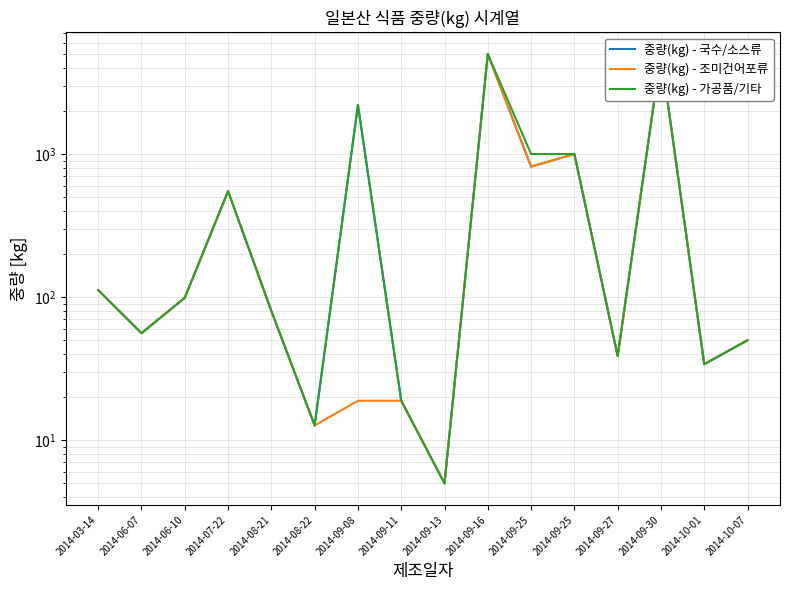

Reading left to right, list all the values displayed in this chart.

중량(kg) - 국수/소스류: 112.0	56.0	99.0	550.0	80.0	12.7	2200.0	18.9	5.0	4992.0	815.4	1000.0	38.8	5010.0	34.0	50.0
중량(kg) - 조미건어포류: 112.0	56.0	99.0	550.0	80.0	12.7	18.9	18.9	5.0	4992.0	815.4	1000.0	38.8	5010.0	34.0	50.0
중량(kg) - 가공품/기타: 112.0	56.0	99.0	550.0	80.0	12.7	2200.0	18.9	5.0	4992.0	1000.0	1000.0	38.8	5010.0	34.0	50.0